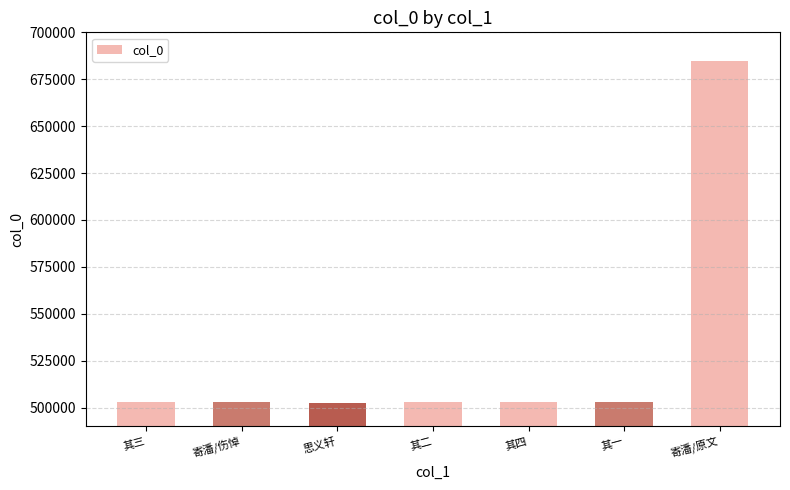

Does the chart contain stacked bars?

No